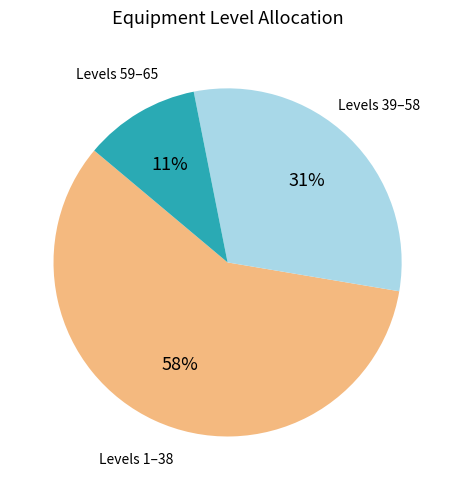

Is there a majority slice in this chart?

Yes